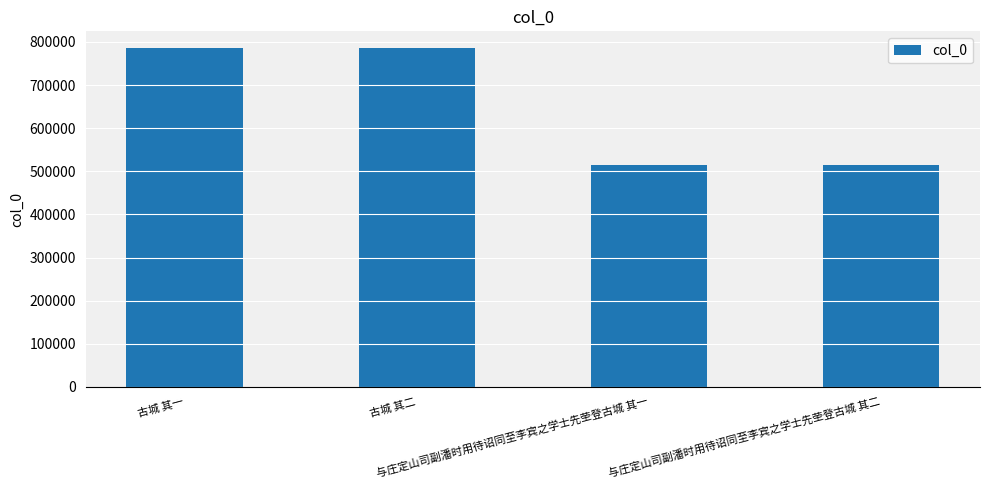

What is the value of the 1st bar from the left?

785395